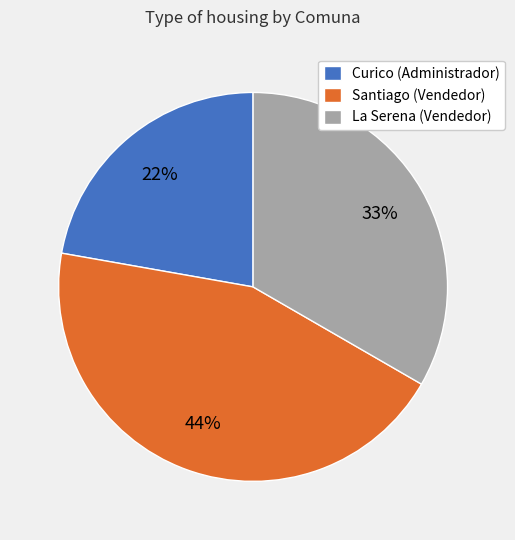

Is there any slice that represents more than half of the pie?

No